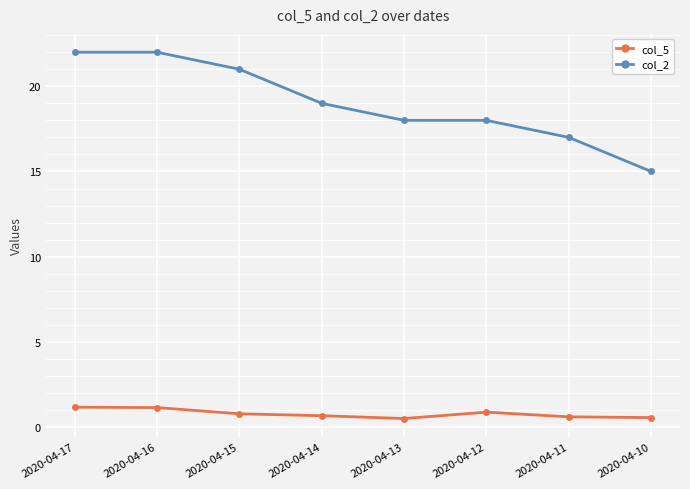

What is the difference between the maximum and second lowest values in the col_2 series?

5.0